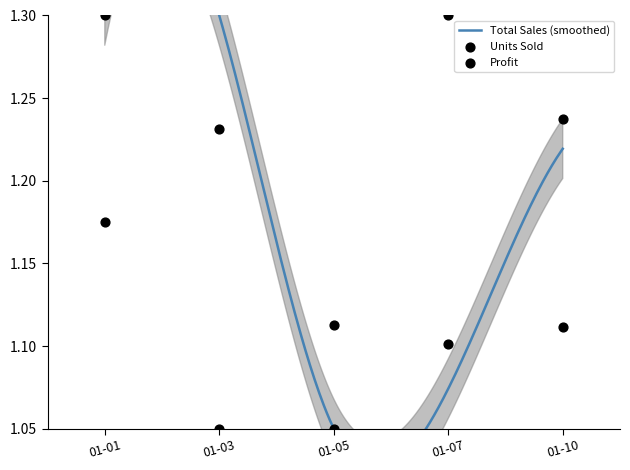

At which category is the sum across all series the highest?

01-01